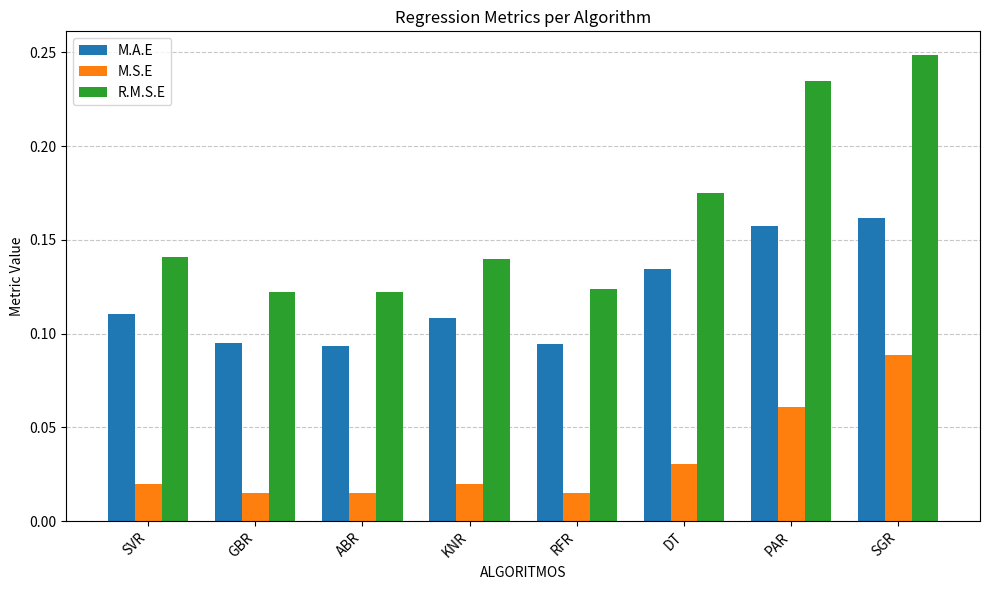

Between ABR and DT, which series saw the biggest shift?

R.M.S.E